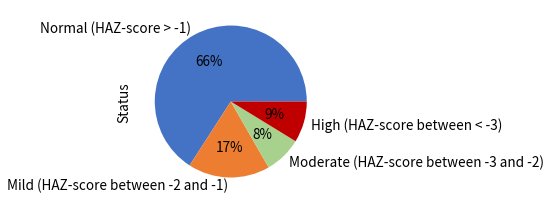

Do Moderate (HAZ-score between -3 and -2) and Normal (HAZ-score > -1) together represent more than half of the pie?

Yes